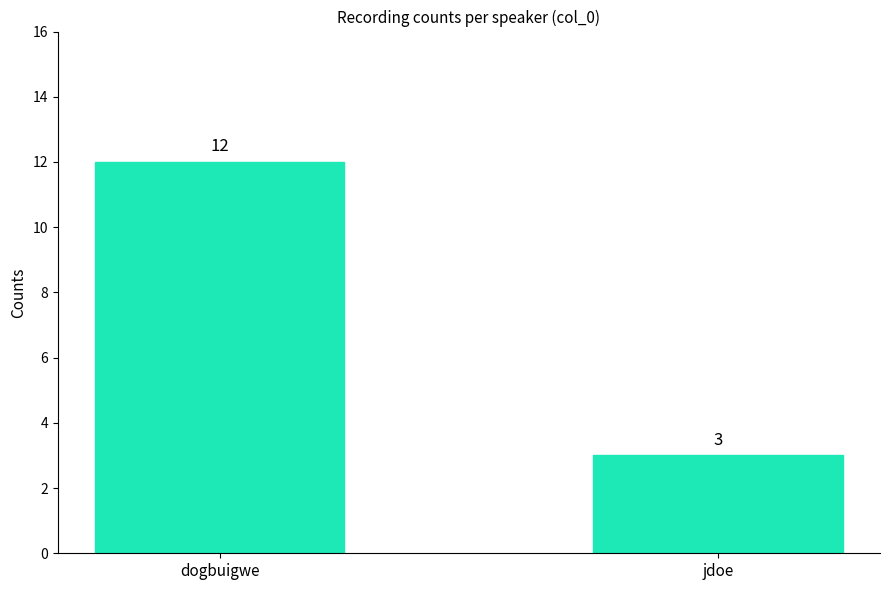

Are the bars horizontal?

No